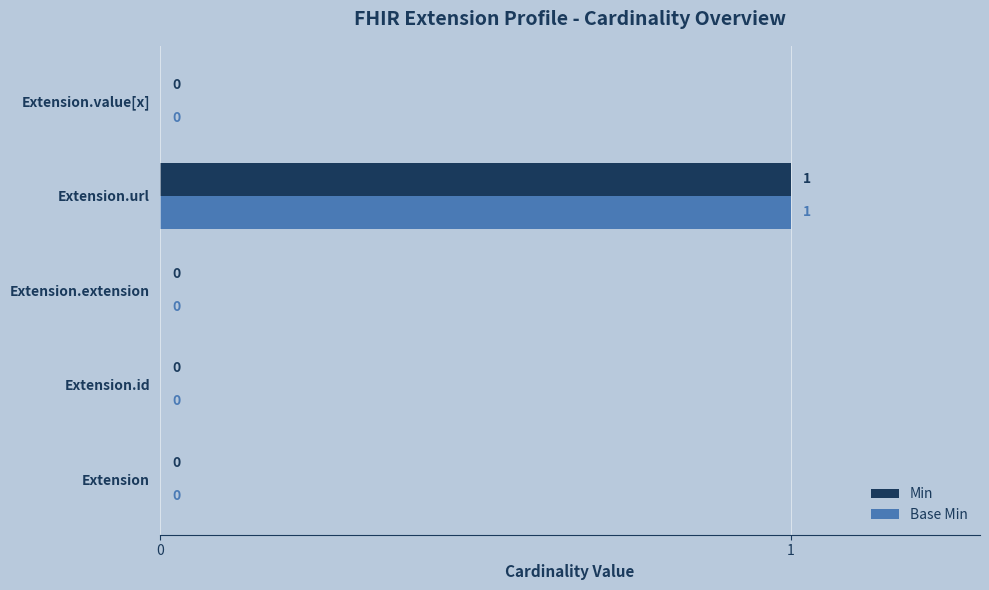

True or false: Min has a value of -1 at Extension.value[x].

False